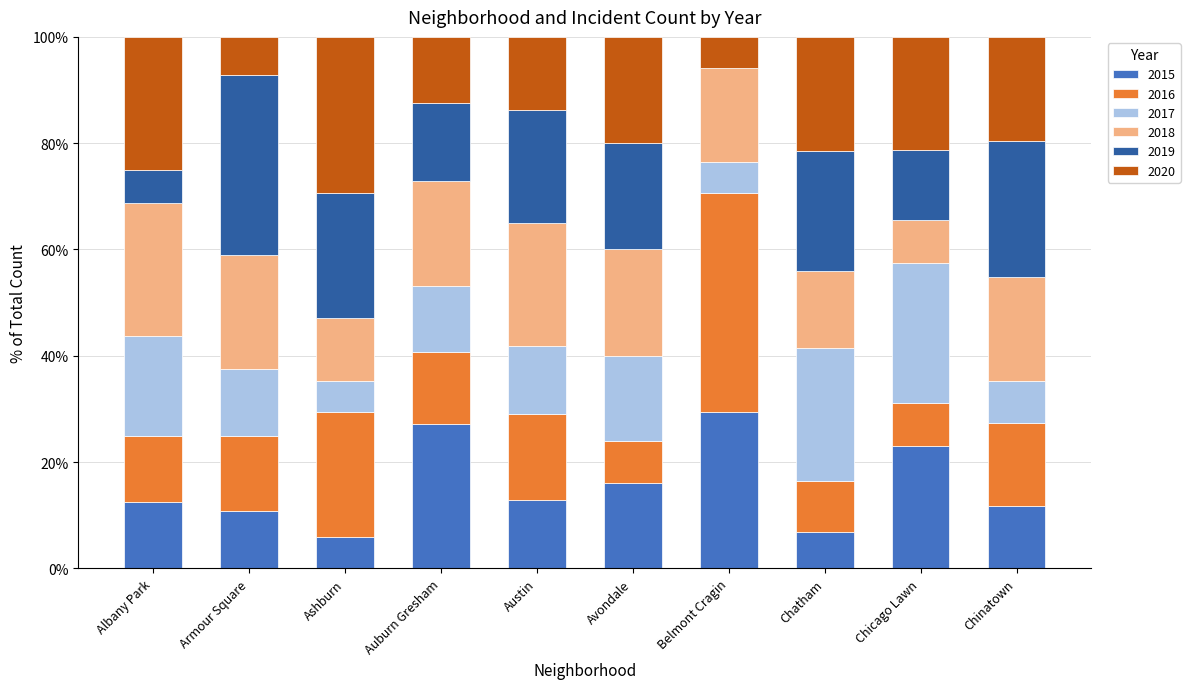

How many distinct data groups are displayed?

6